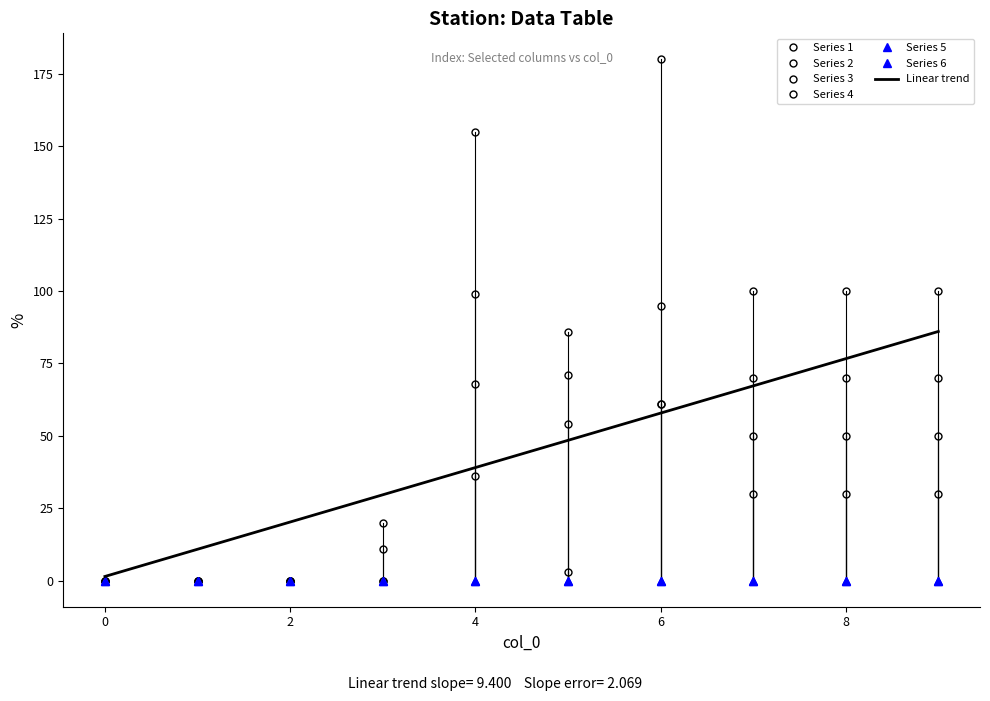

True or false: 2 has a value of 3 at 5.

True